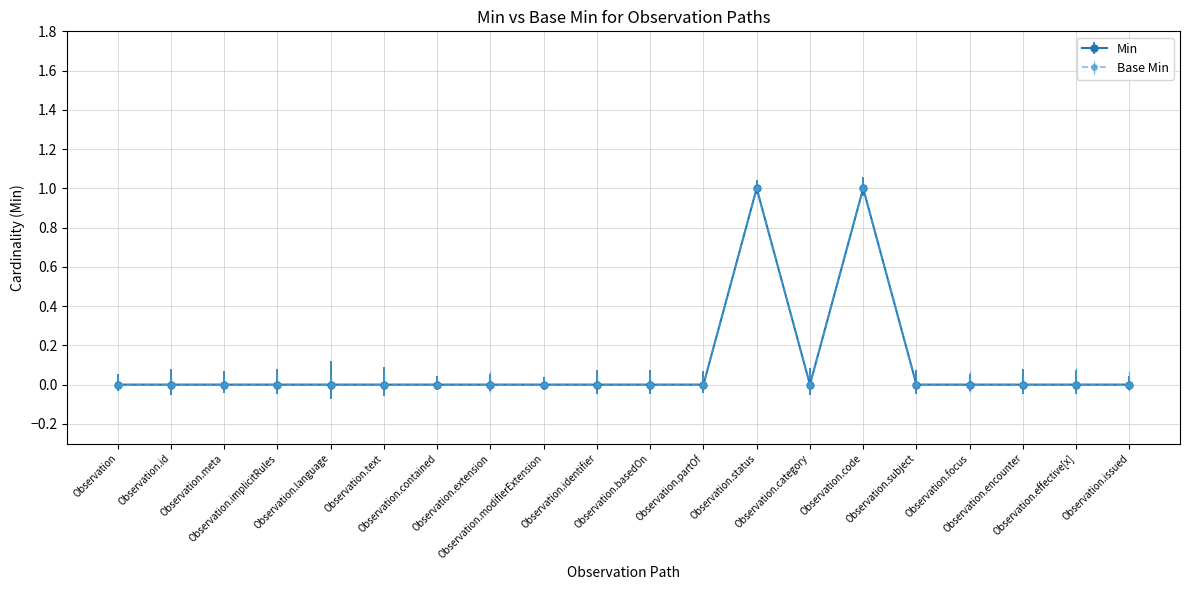

True or false: Base Min and Min cross at least once.

False